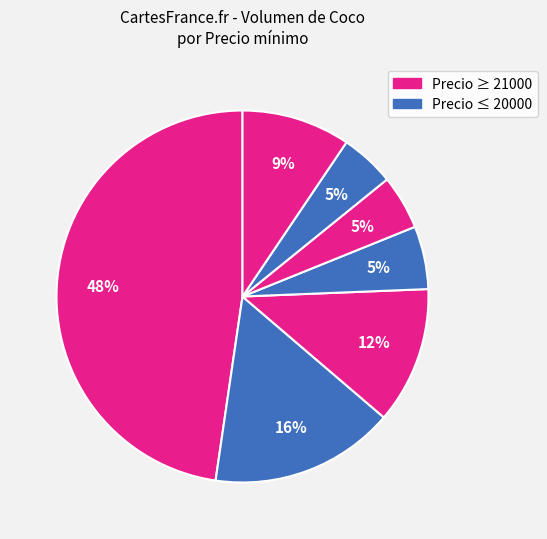

How many segments does this pie chart have?

7